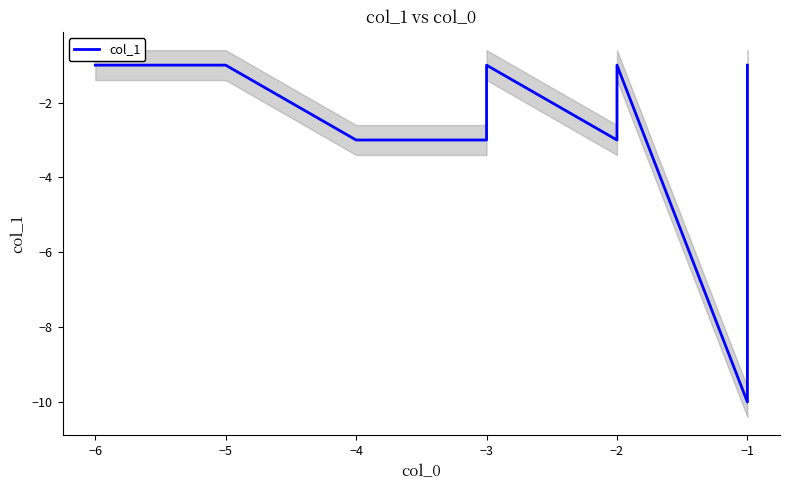

How many data points does each series have?

18